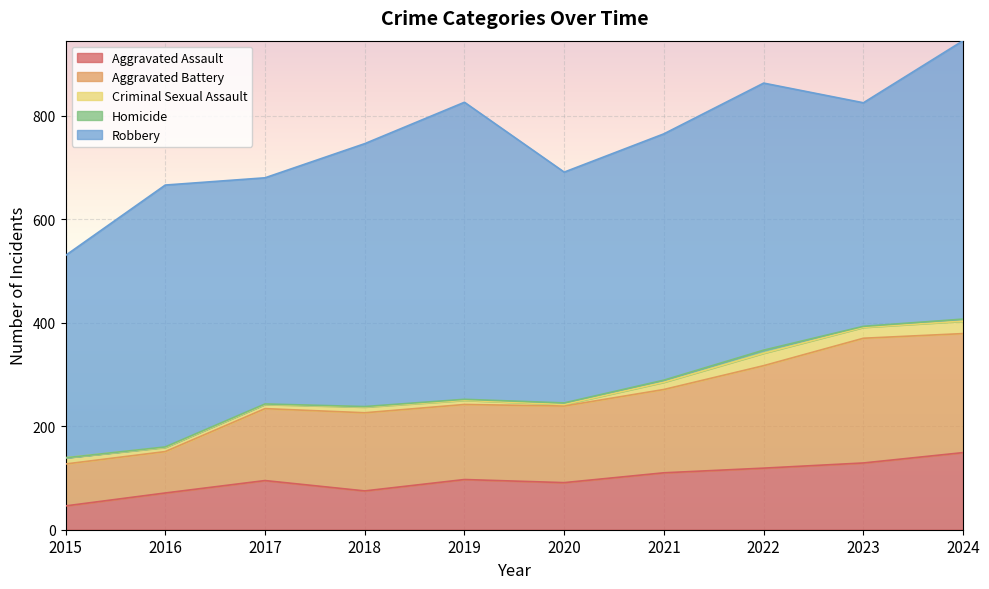

What is the value of the Aggravated Battery point at the 3rd from the left?

139